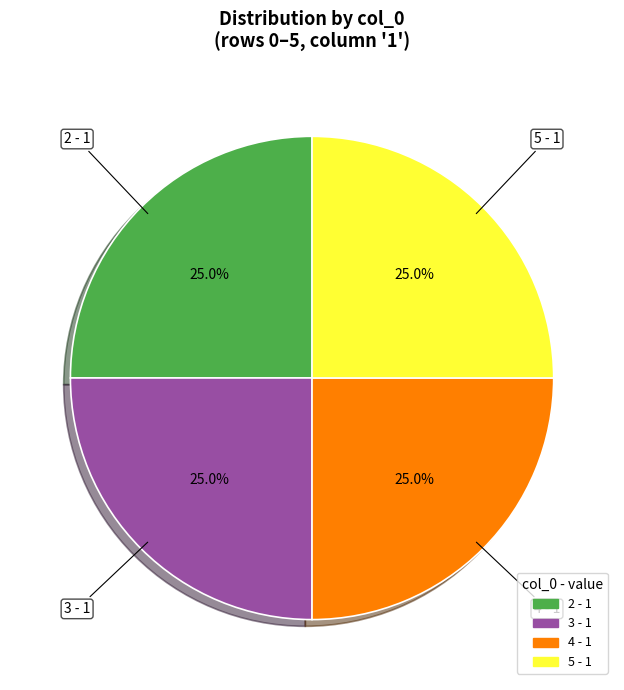

Is there a majority slice in this chart?

No